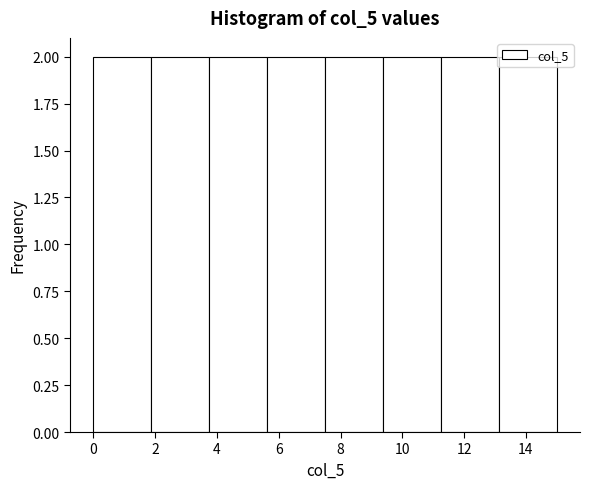

Reading left to right, transcribe this chart: for each bar, give the range it covers on the x-axis and its height. Neither the bar edges nor the heights are printed on the chart, so give them approximately, as read against the axes.

0.0 to 1.8: 2
1.8 to 3.8: 2
3.8 to 5.6: 2
5.6 to 7.6: 2
7.6 to 9.4: 2
9.4 to 11.2: 2
11.2 to 13.2: 2
13.2 to 15.0: 2